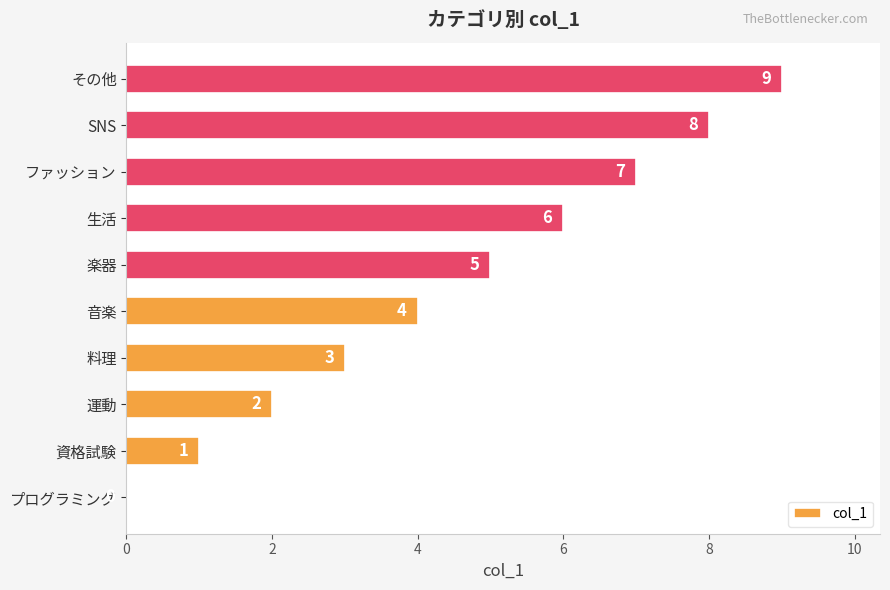

Are the bars grouped side by side (vs. stacked)?

No